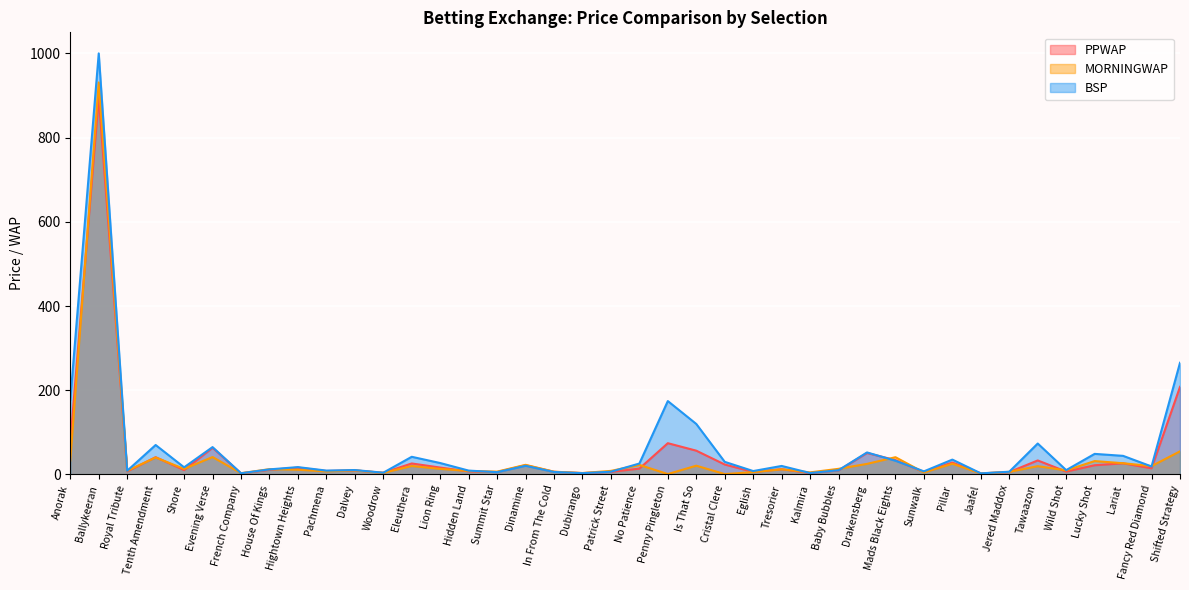

What is the label of the 35th point from the right?

Evening Verse